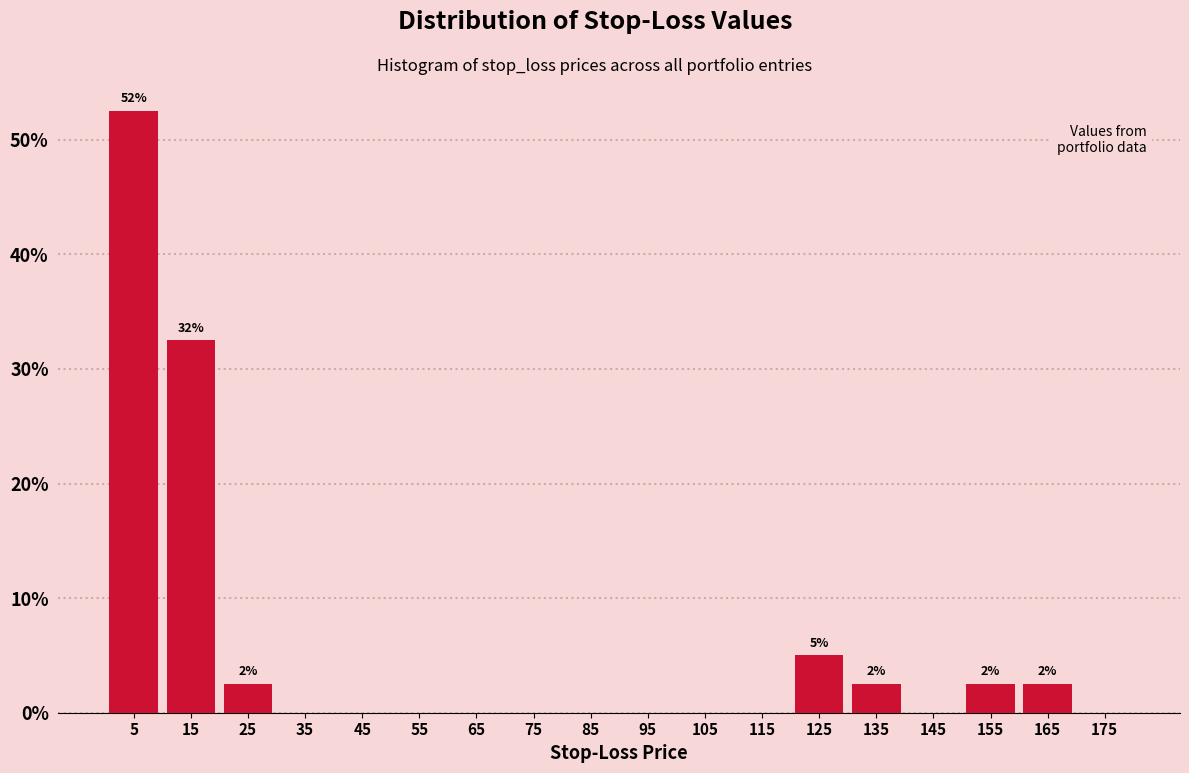

Over which range of the x-axis is the bar tallest?

0 to 10